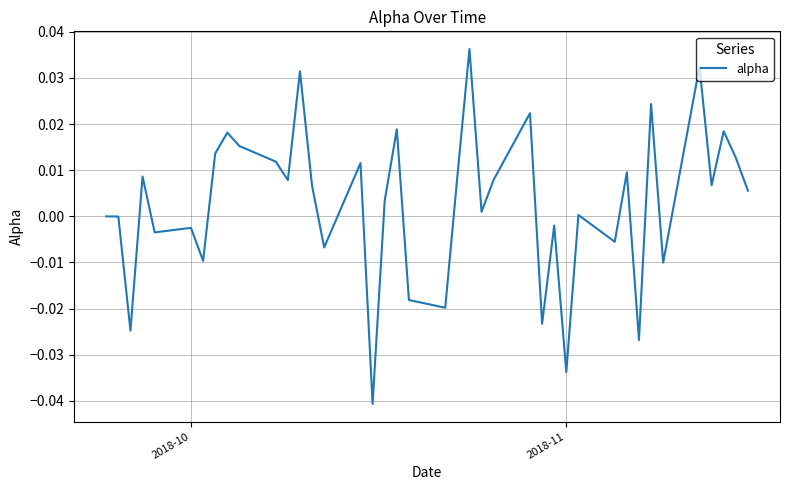

Is this an area chart (filled region under the line)?

No